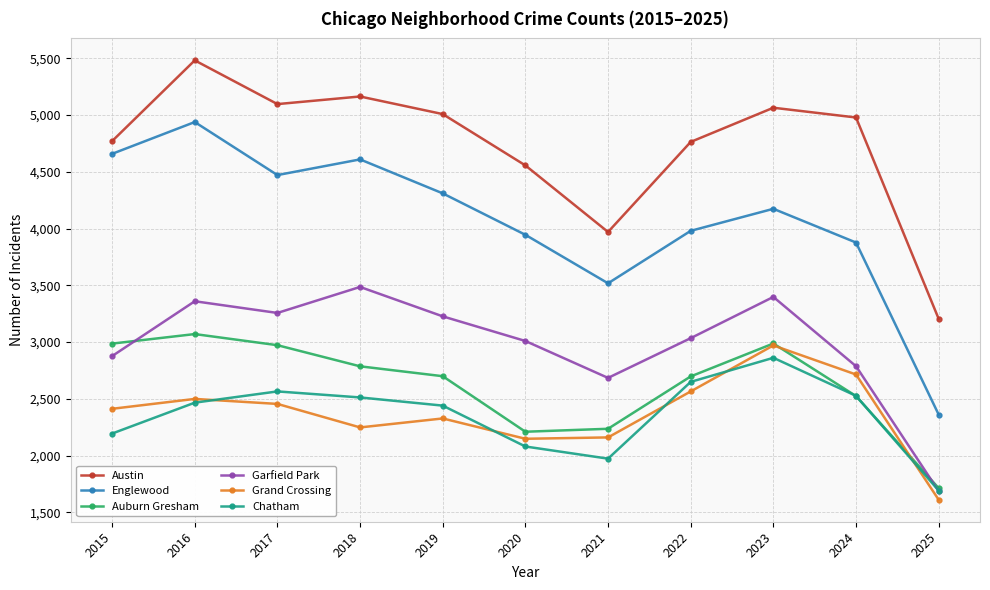

How many series are shown in this chart?

6